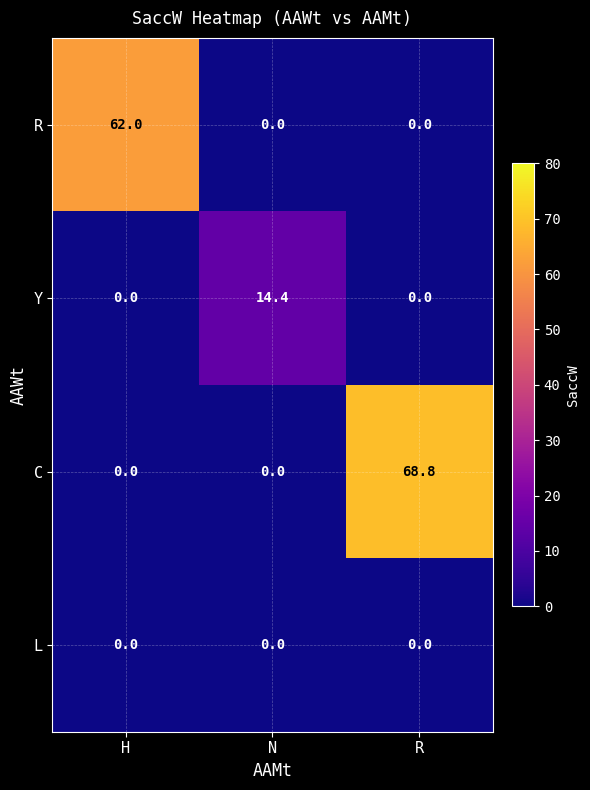

Reading left to right, transcribe all the data shown in this chart.

R: H=62.0	N=0.0	R=0.0
Y: H=0.0	N=14.4	R=0.0
C: H=0.0	N=0.0	R=68.8
L: H=0.0	N=0.0	R=0.0